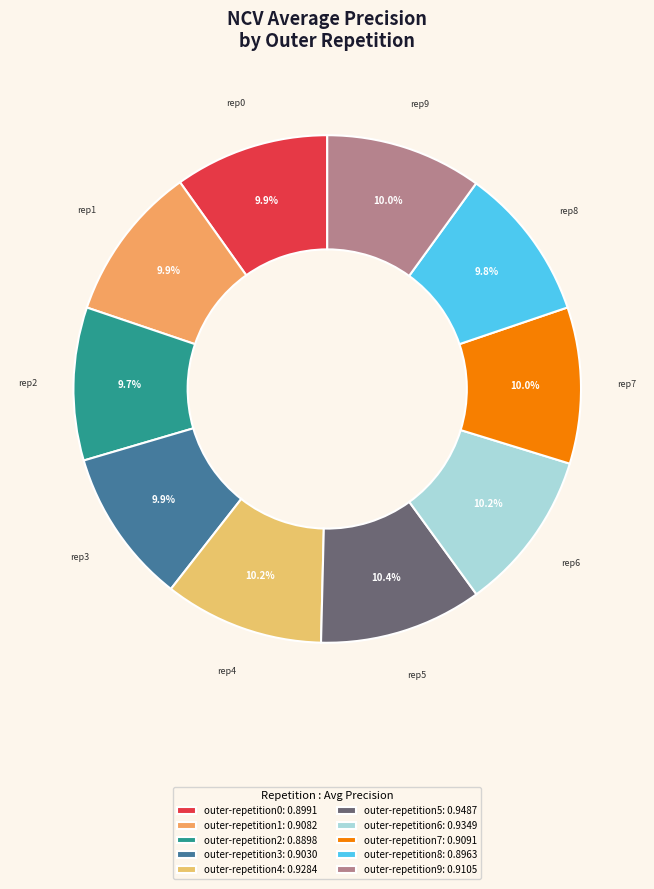

Does outer-repetition2 account for over 50% of the chart?

No